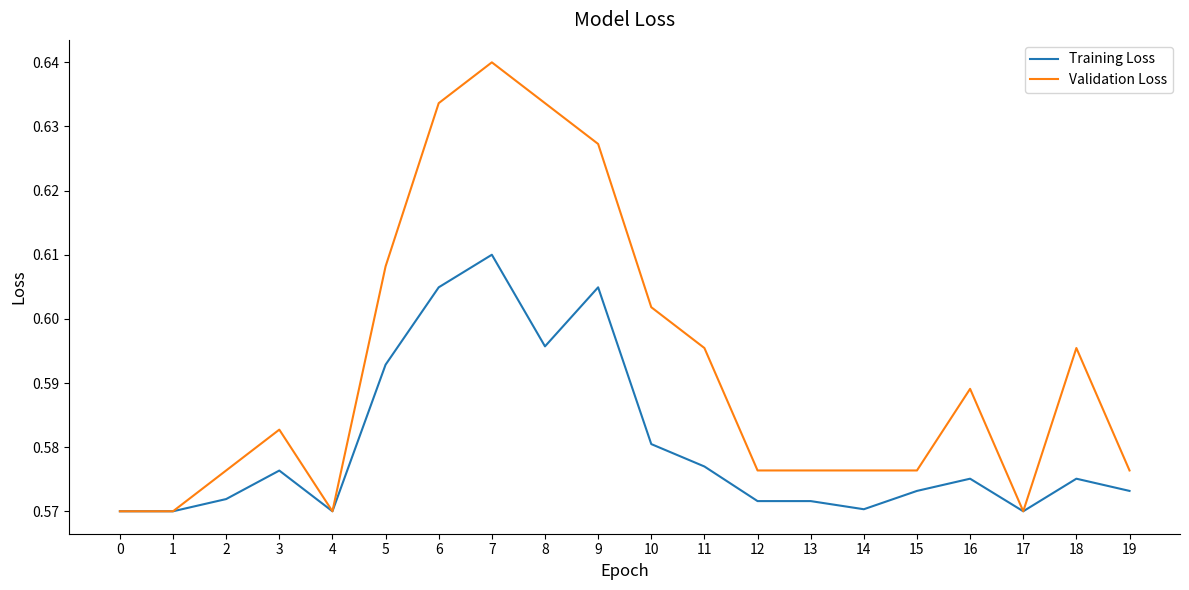

At which category does the chart reach its peak across all series?

7